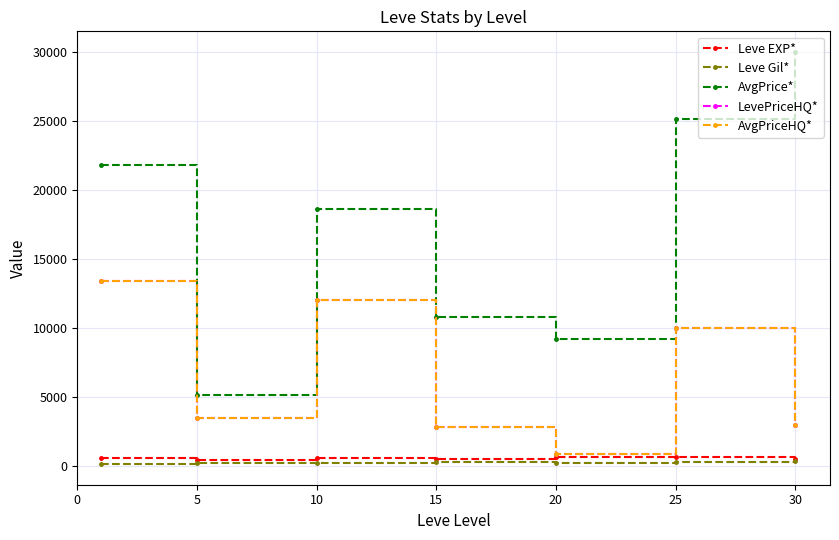

What is the sum of all Leve Gil* values?

1564.2